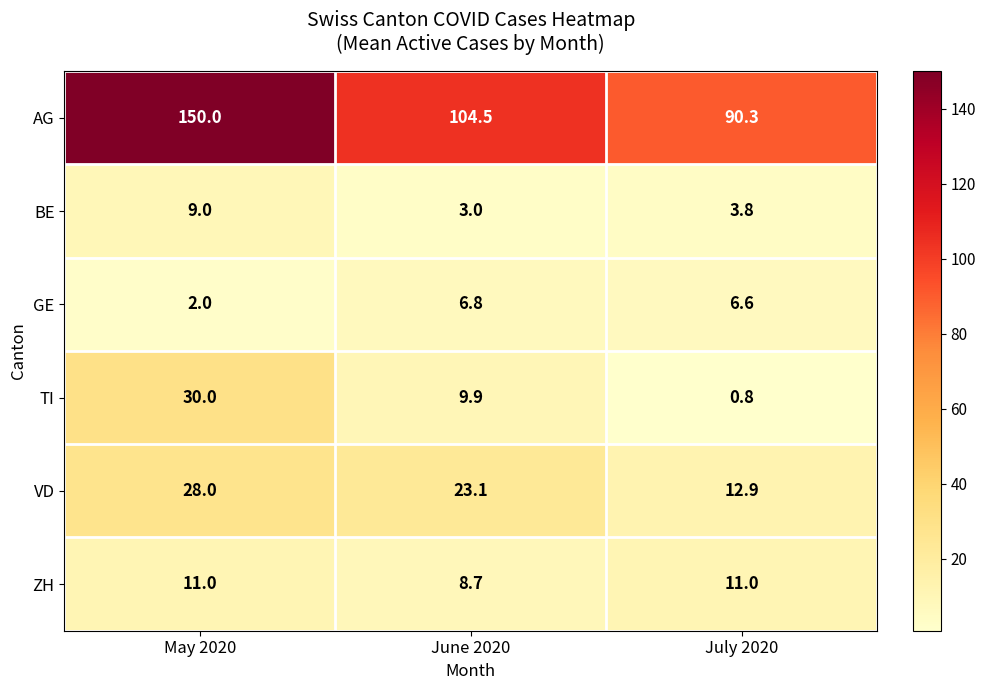

List the labels in order of AG value, largest first.

May 2020, June 2020, July 2020